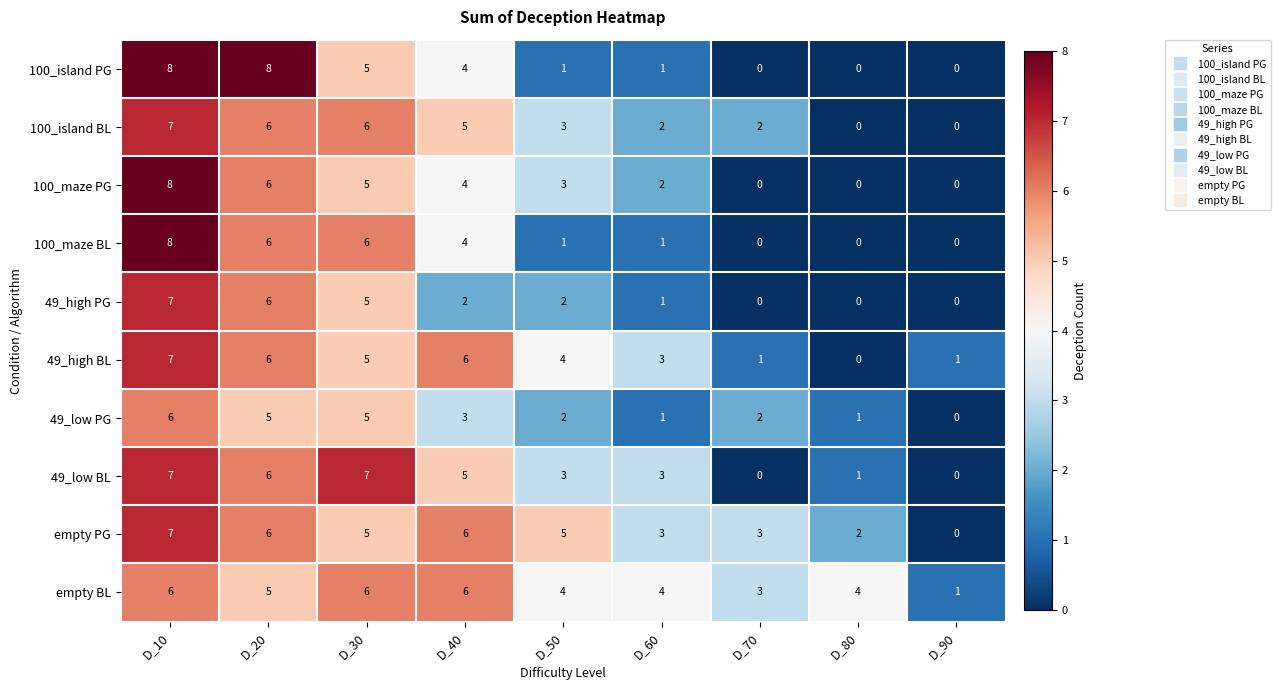

Is it true that 49_high BL equals 3 at D_60?

True